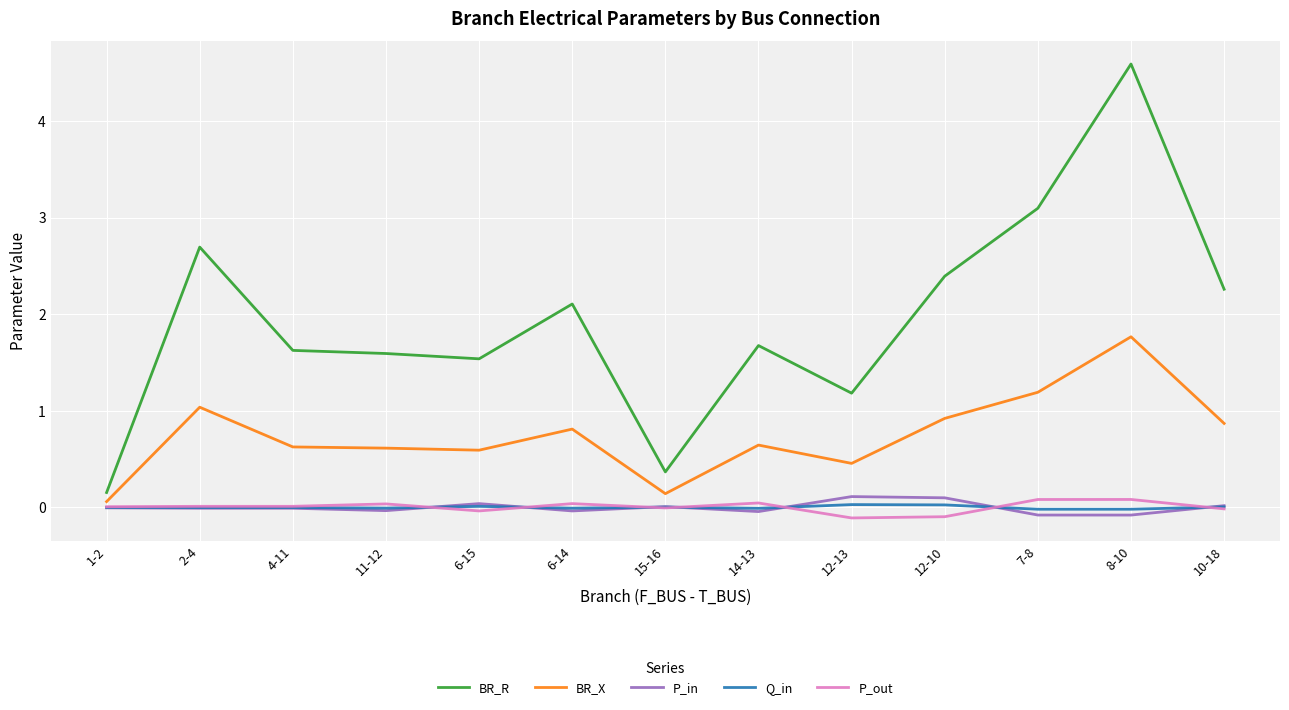

At which category is the sum across all series the highest?

8-10